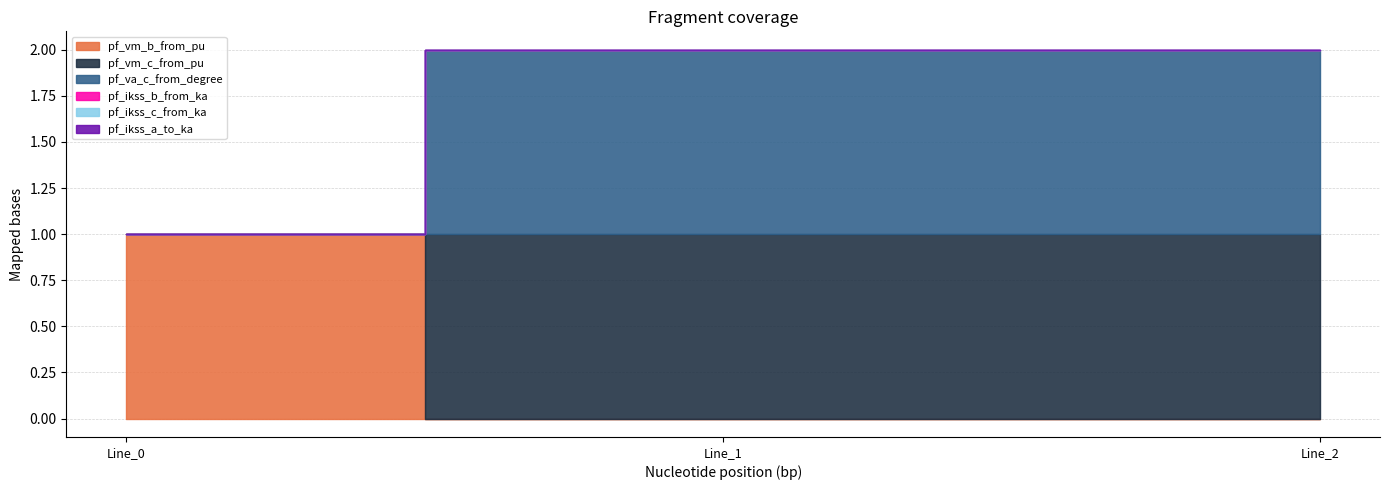

Is it true that pf_vm_b_from_pu equals 0.9 at Line_2?

True